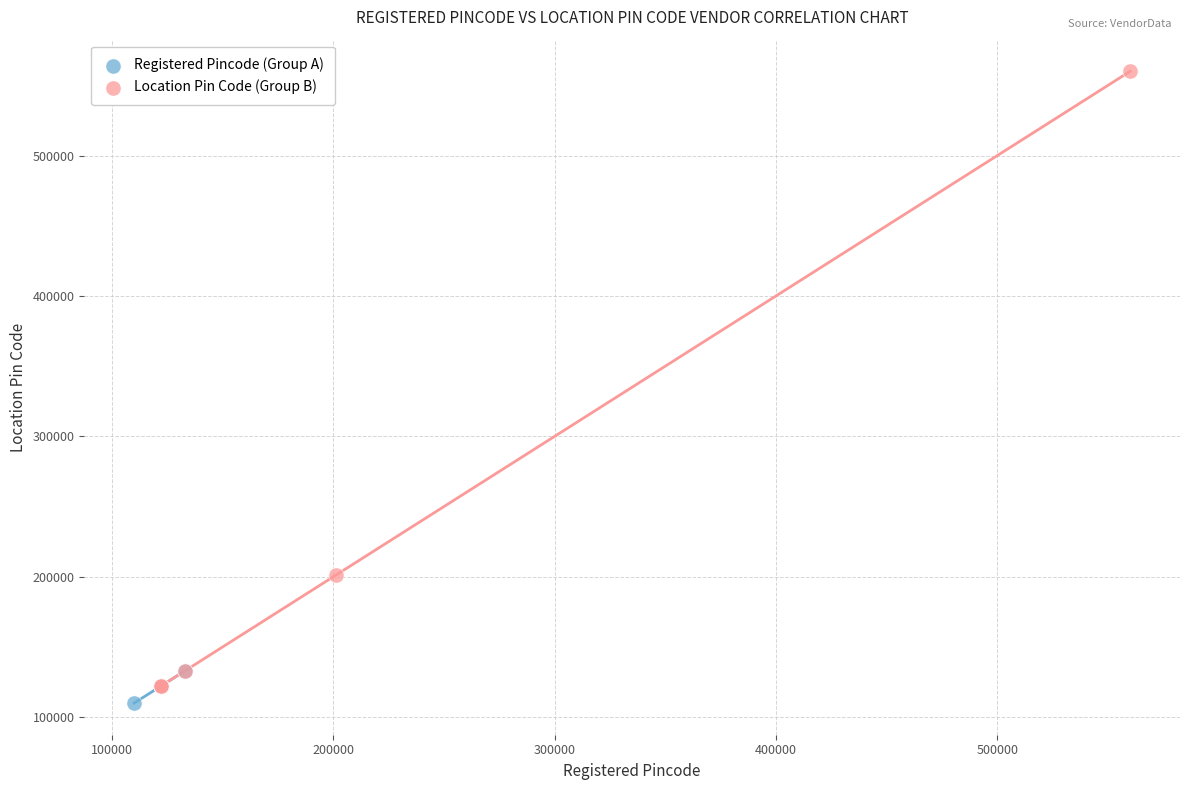

Which series reaches the maximum Y coordinate?

Location Pin Code (Group B)